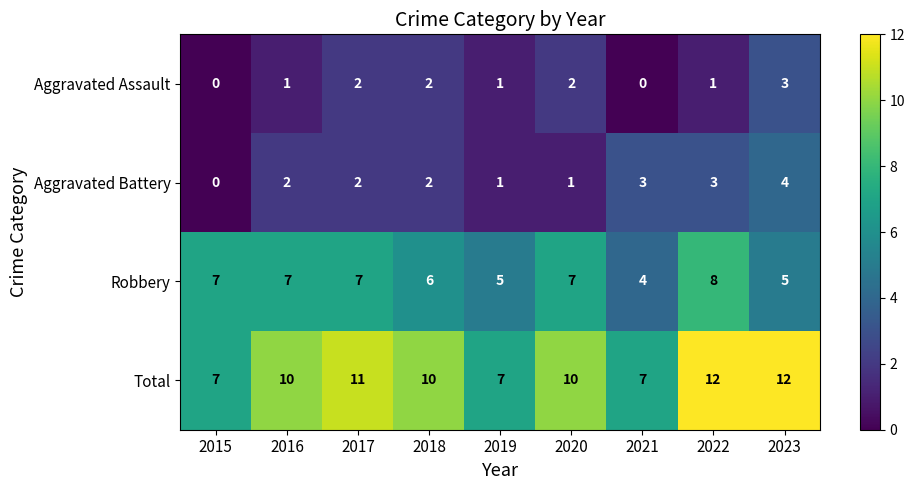

Is it true that Robbery equals 3 at 2018?

False